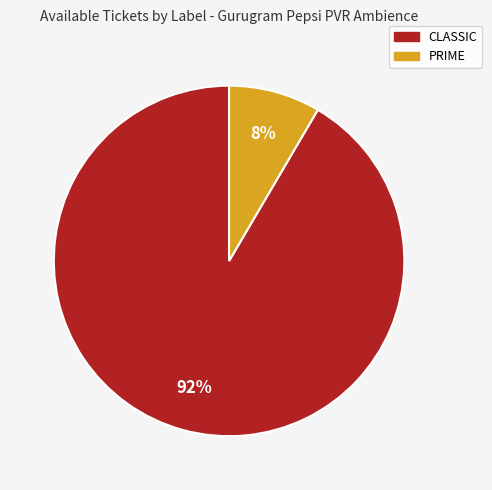

True or false: PRIME accounts for 8% of the total.

True